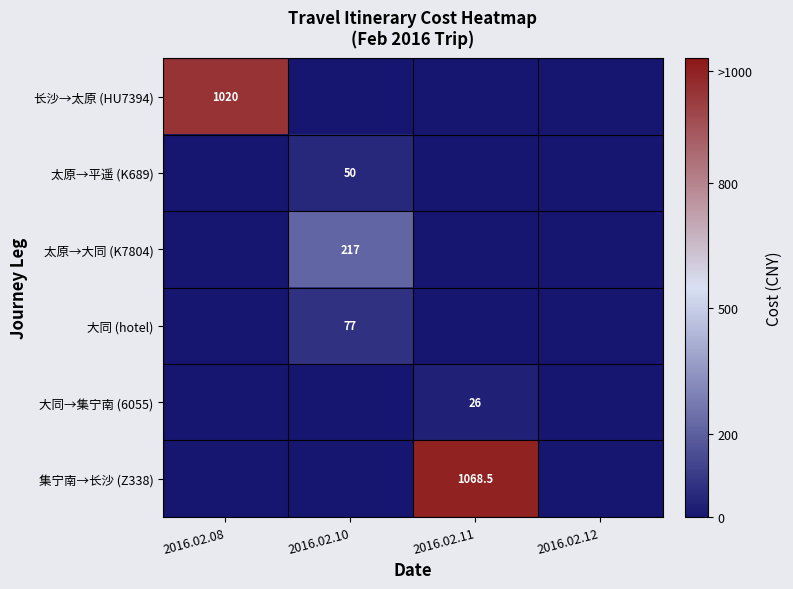

Which series changed the most between 2016.02.08 and 2016.02.12?

长沙→太原 (HU7394)